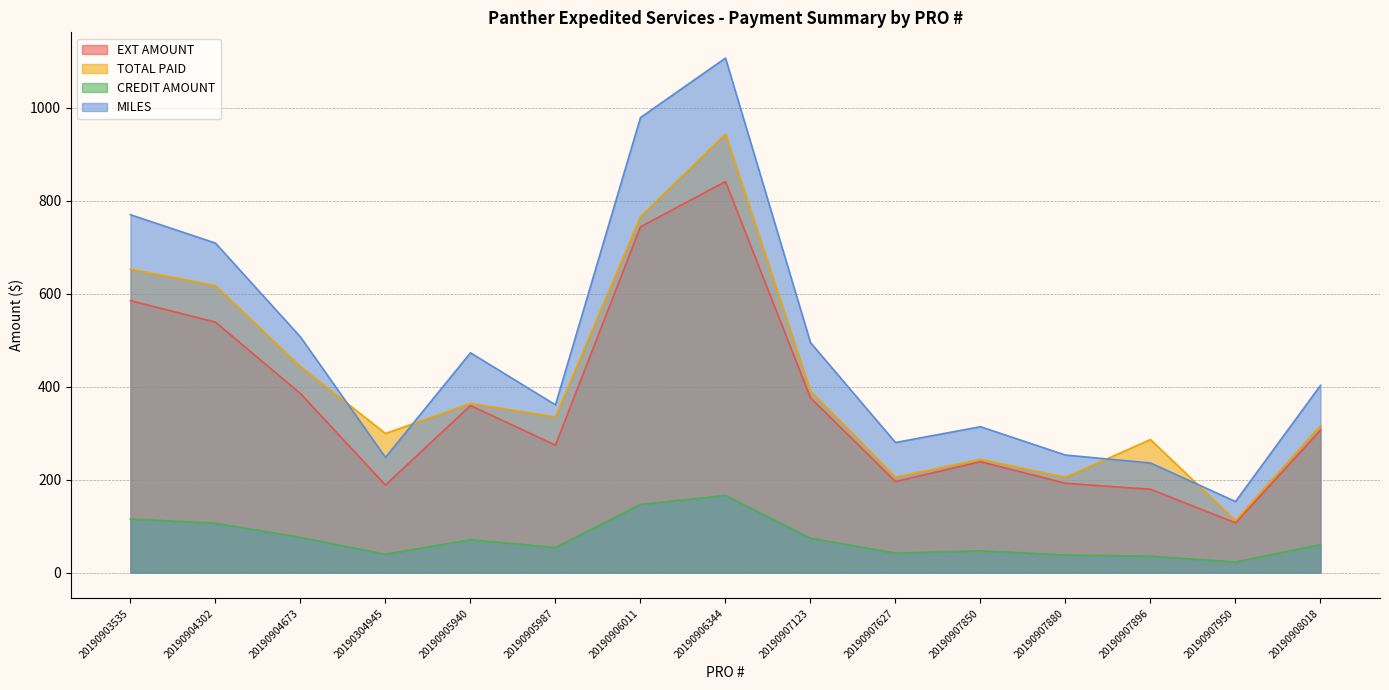

Is it true that MILES equals 202.5 at 20190907123?

False